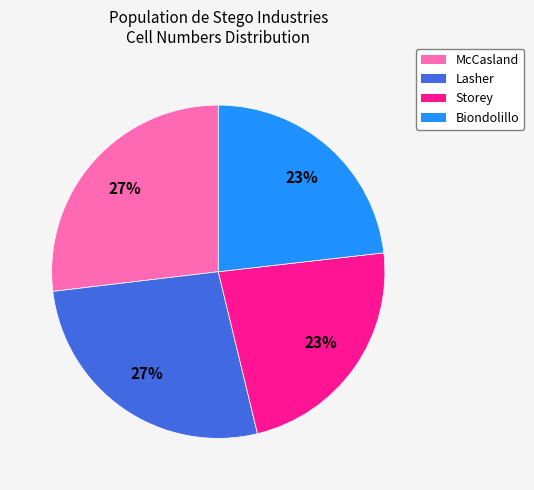

Approximately how many times larger is the value at McCasland compared to Storey?

1.2